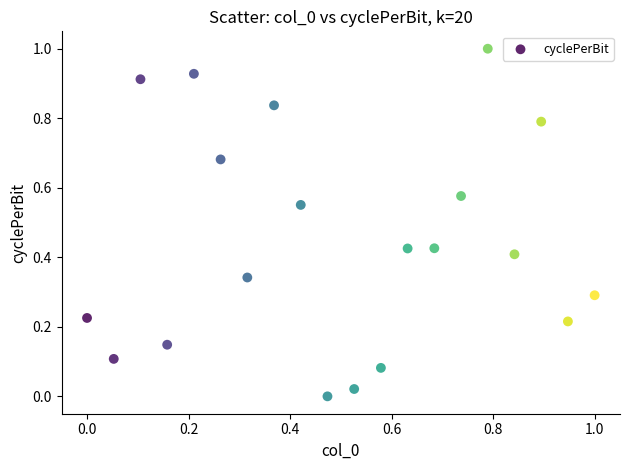

What is the range of Y values (max minus min)?

1.0